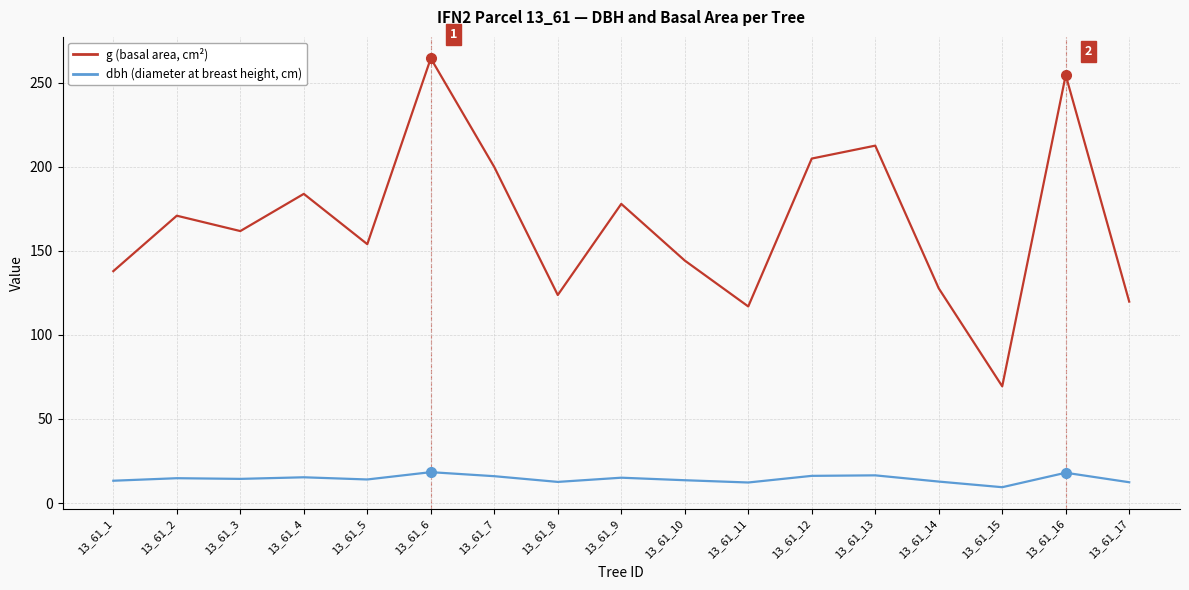

The value of g (basal area, cm²) at 13_61_6 is 264.5. True or false?

True